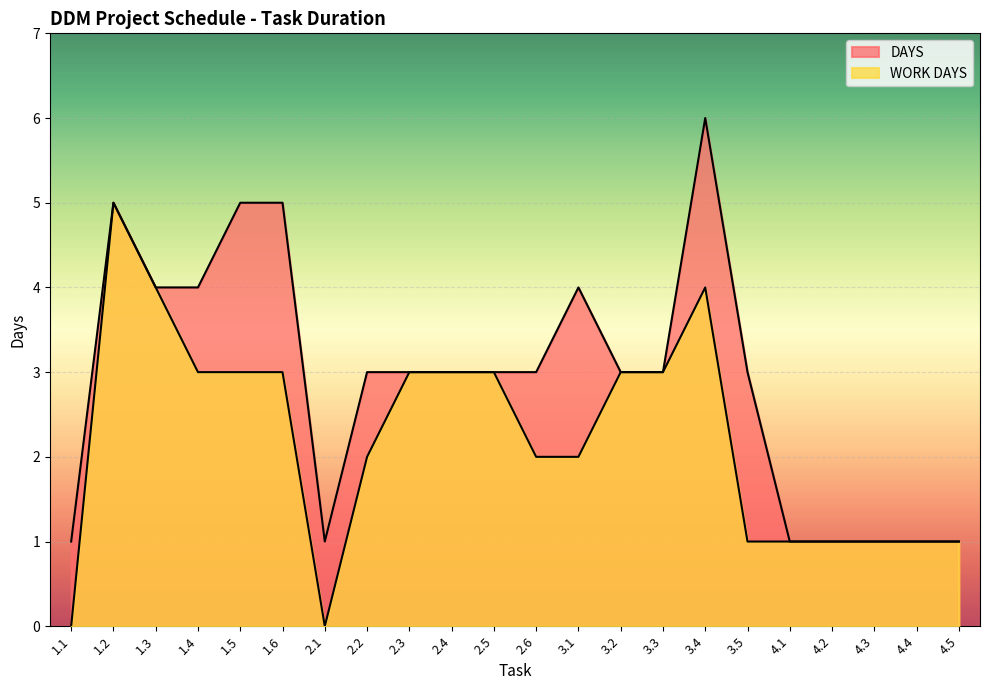

Count the DAYS values in the range 1 to 4.

18